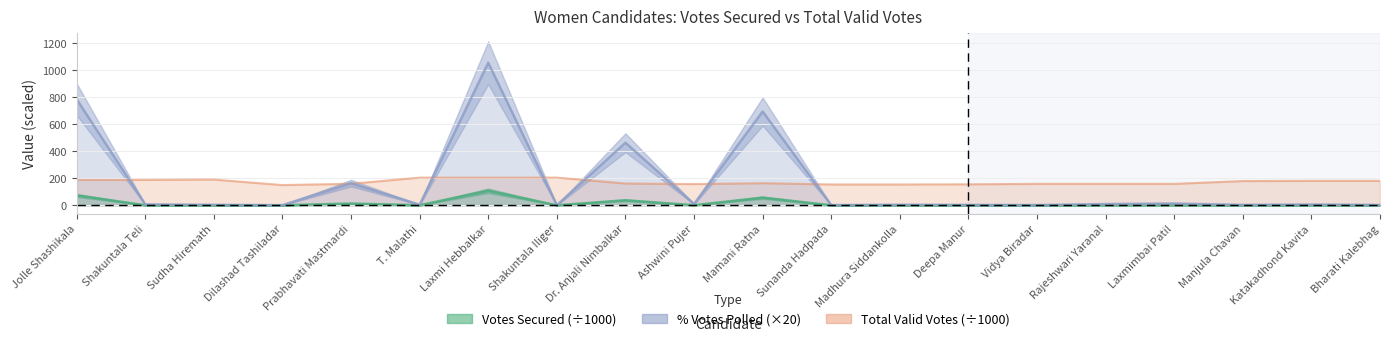

True or false: Votes Secured and Total Valid Votes cross at least once.

False